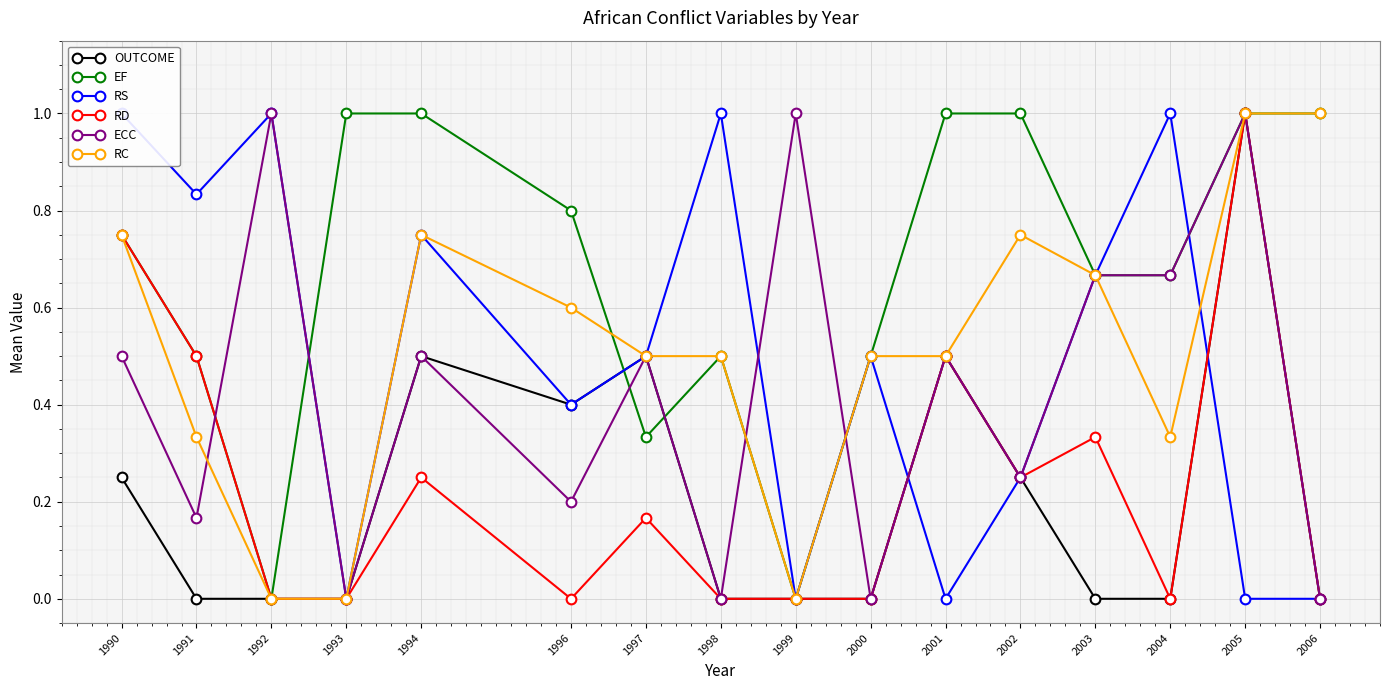

At which label is EF closest to 0?

1992